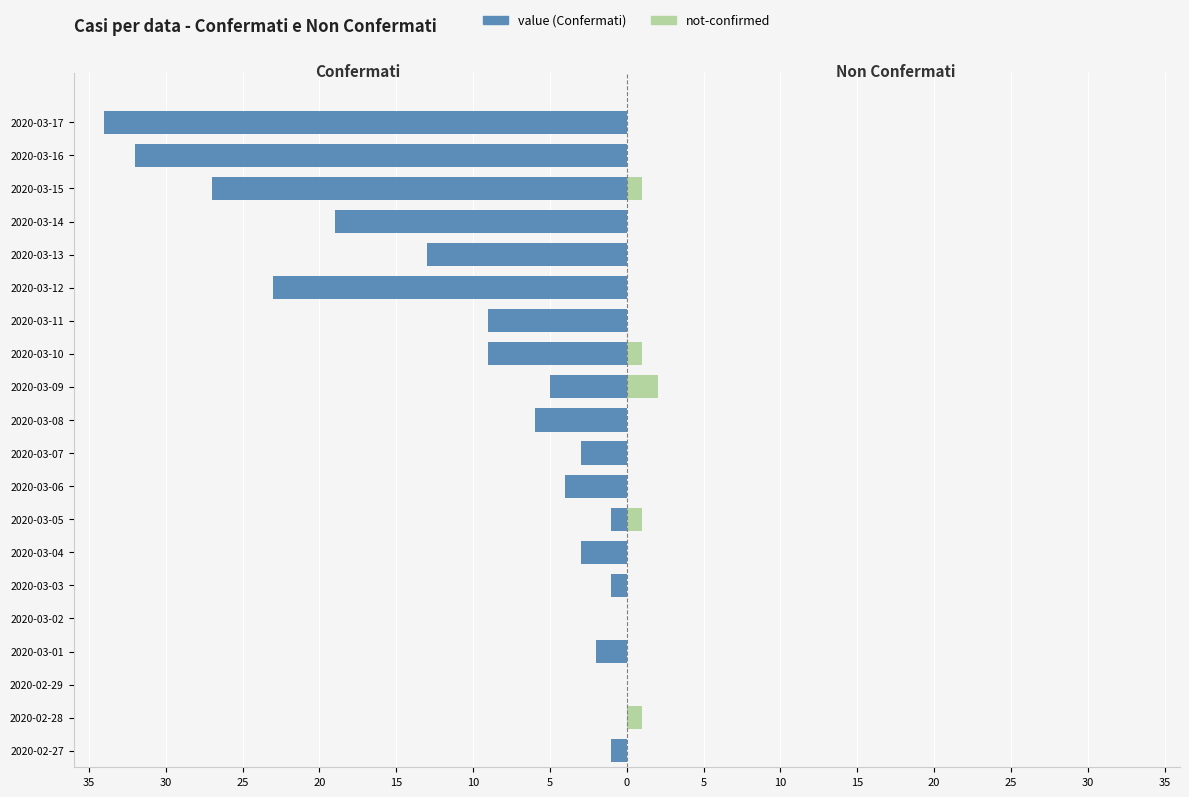

Rank the series at 2020-03-09 from lowest to highest value.

value (Confermati), not-confirmed